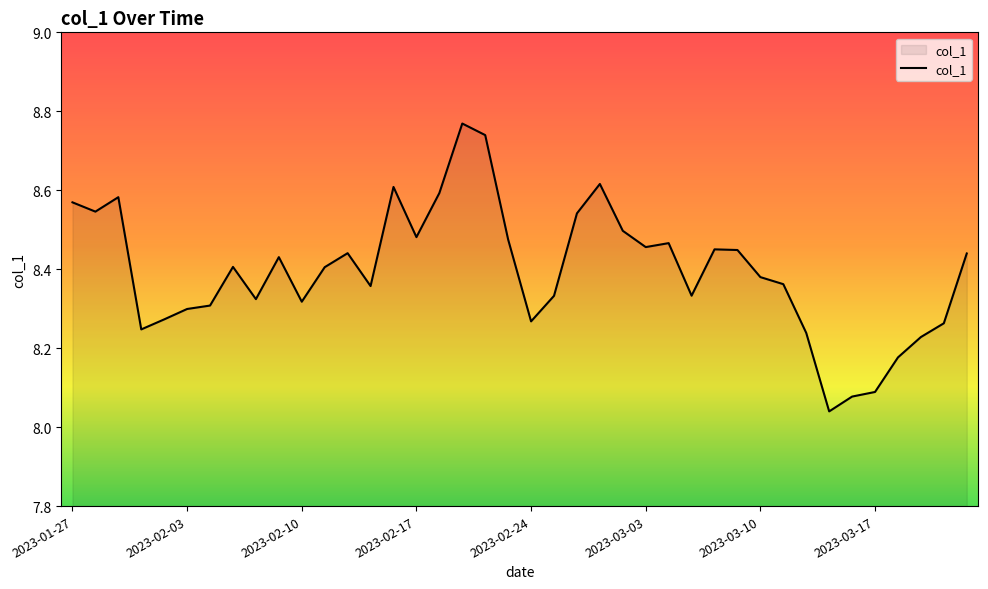

Rank the categories by value from highest to lowest.

2023-02-21, 2023-02-22, 2023-03-01, 2023-02-16, 2023-02-20, 2023-01-31, 2023-01-27, 2023-01-30, 2023-02-28, 2023-03-02, 2023-02-17, 2023-02-23, 2023-03-06, 2023-03-03, 2023-03-08, 2023-03-09, 2023-02-14, 2023-03-23, 2023-02-09, 2023-02-07, 2023-02-13, 2023-03-10, 2023-03-13, 2023-02-15, 2023-03-07, 2023-02-27, 2023-02-08, 2023-02-10, 2023-02-06, 2023-02-03, 2023-02-02, 2023-02-24, 2023-03-22, 2023-02-01, 2023-03-14, 2023-03-21, 2023-03-20, 2023-03-17, 2023-03-16, 2023-03-15